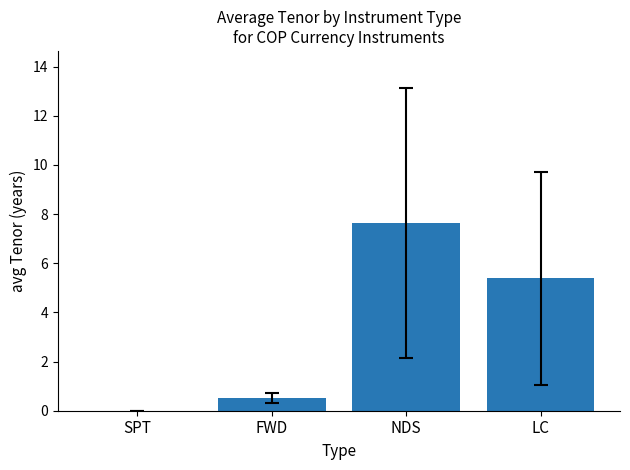

At which category does the chart reach its peak across all series?

NDS